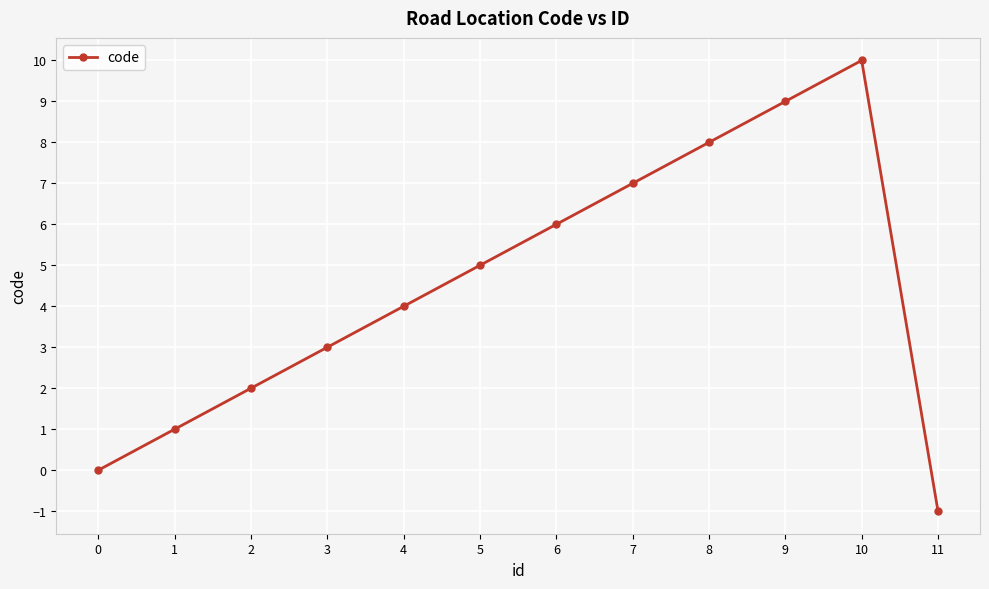

Count the number of data series in this chart.

1